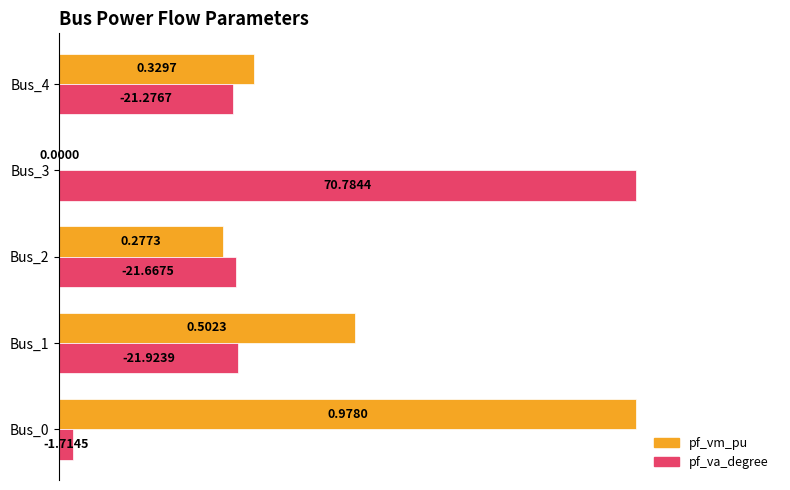

What is the sum of the pf_vm_pu values at Bus_2 and Bus_0?

1.3